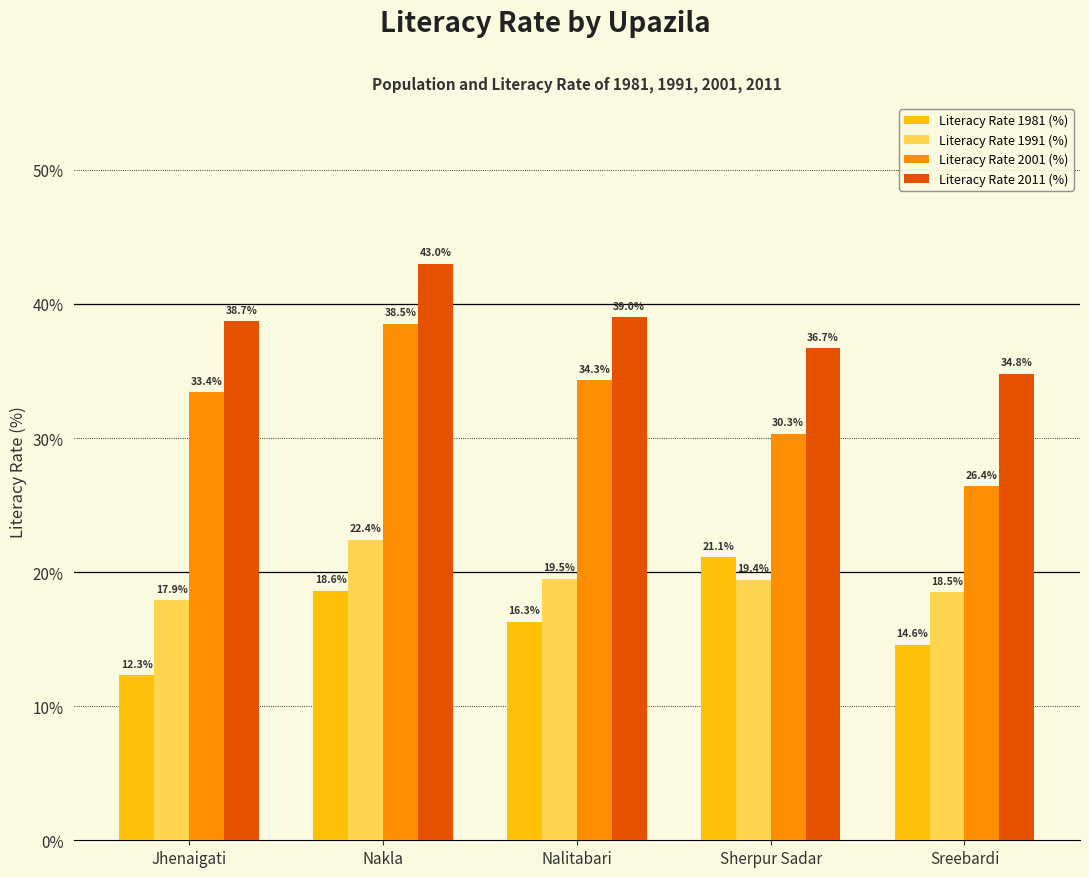

Are the bars horizontal?

No